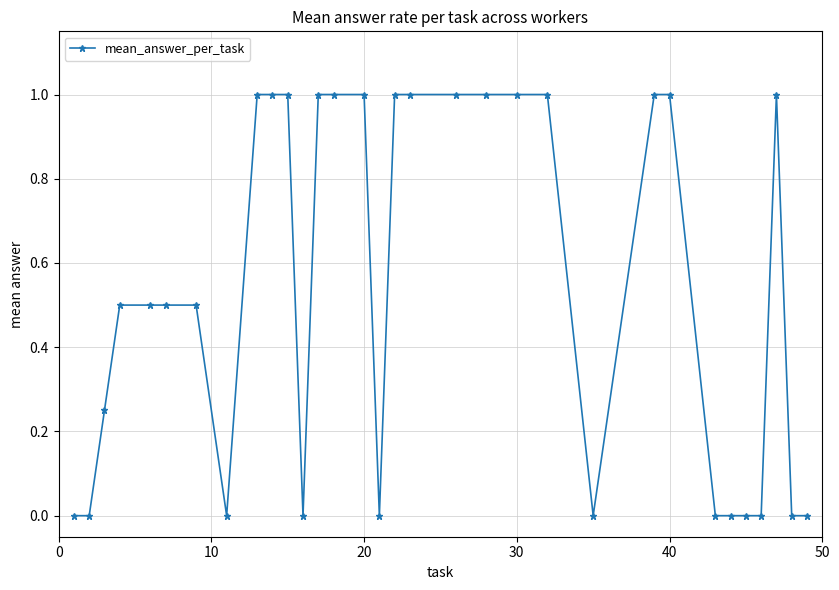

Count the number of data series in this chart.

1